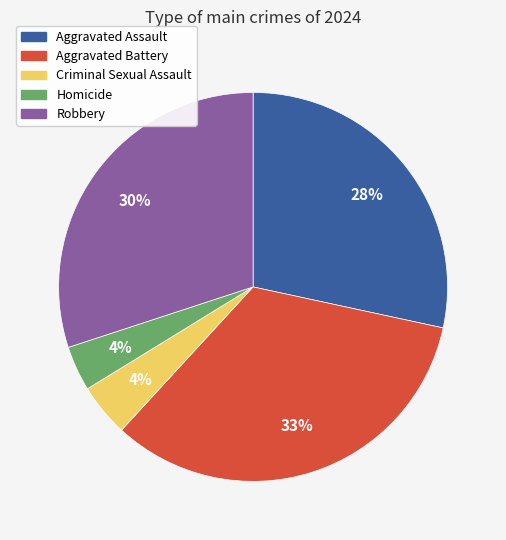

Is Criminal Sexual Assault the majority of the pie?

No